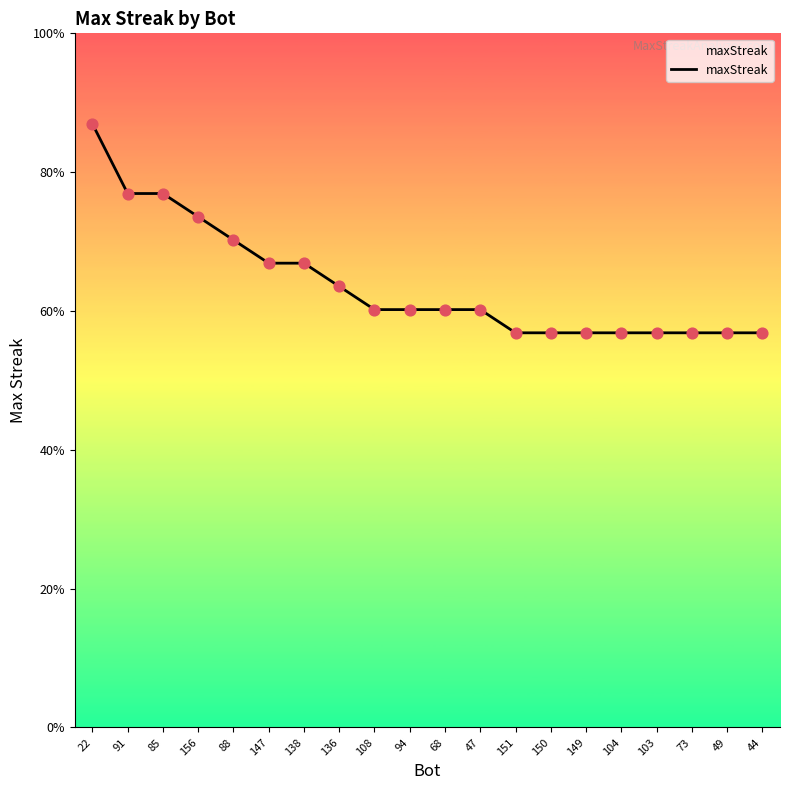

Which has a higher value, 49 or 94?

94